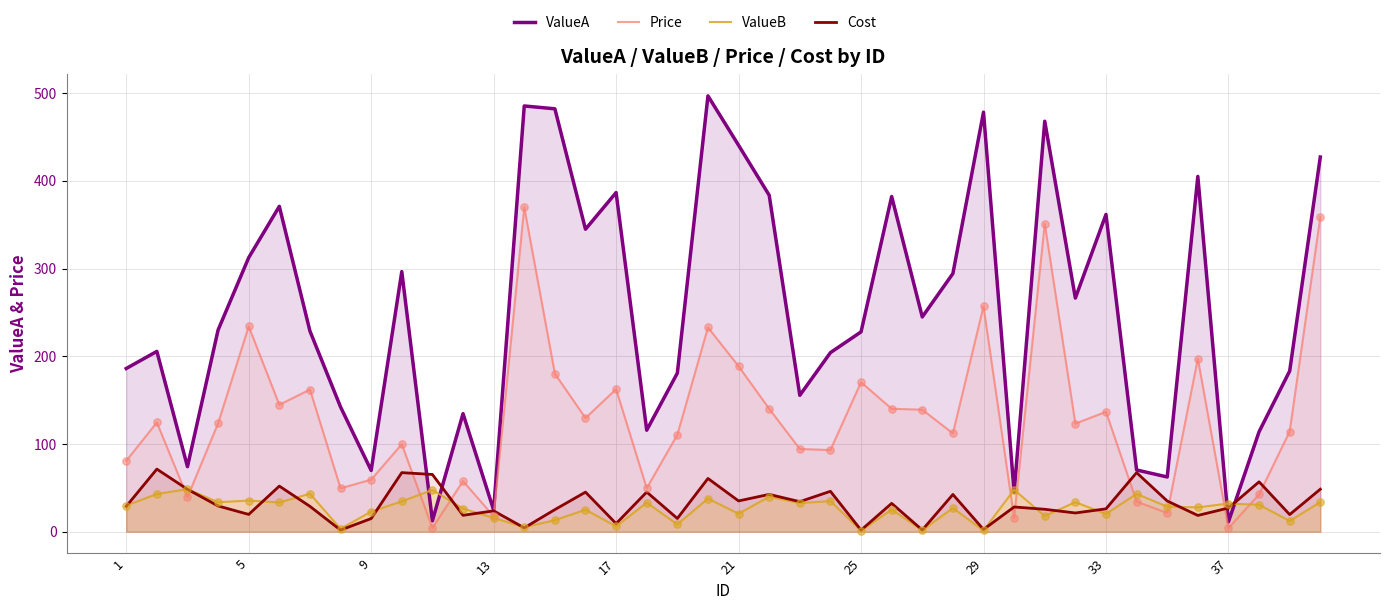

Which series has the largest total across all categories?

ValueA